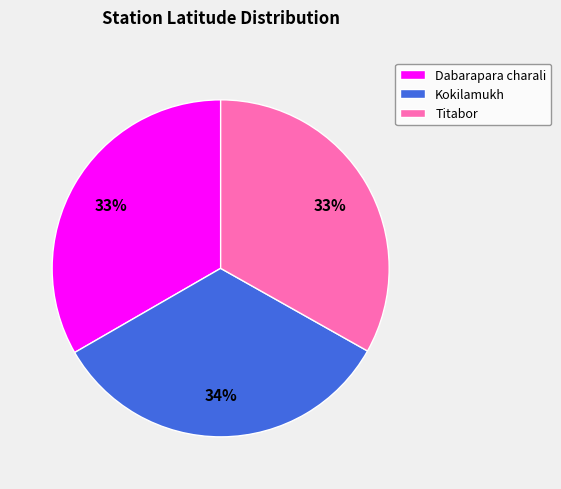

What percentage is the Kokilamukh slice, to the nearest percent?

34%